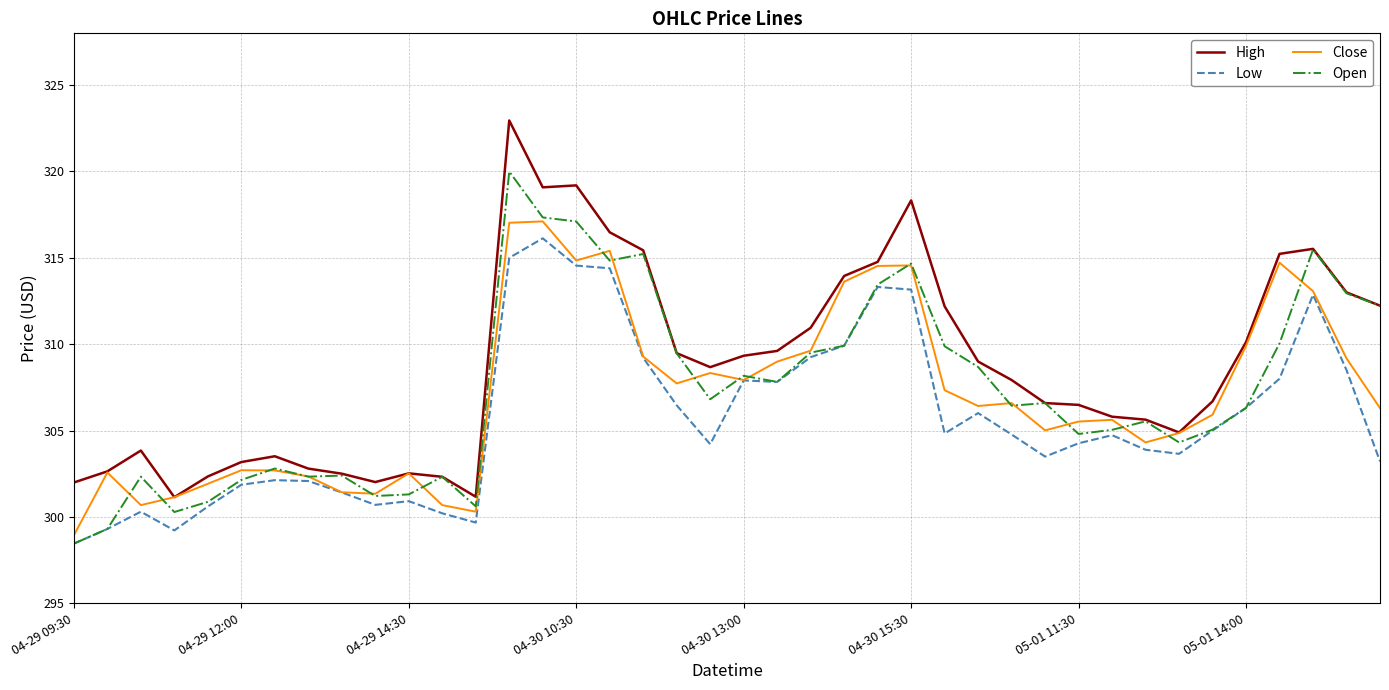

Which series has the widest spread of values?

High